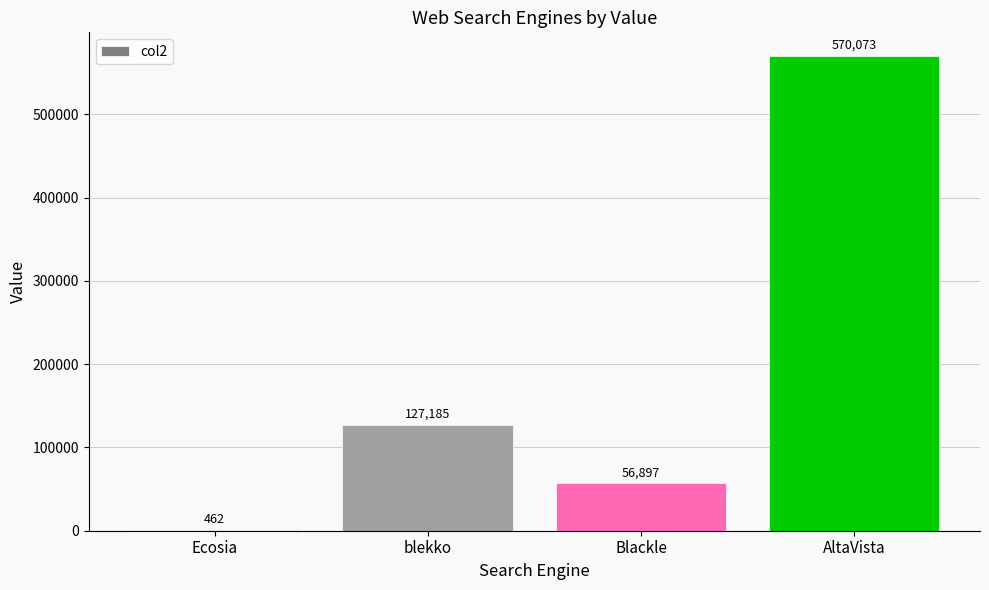

Reading right to left, what are all the values shown in this chart?

570073	56897	127185	462